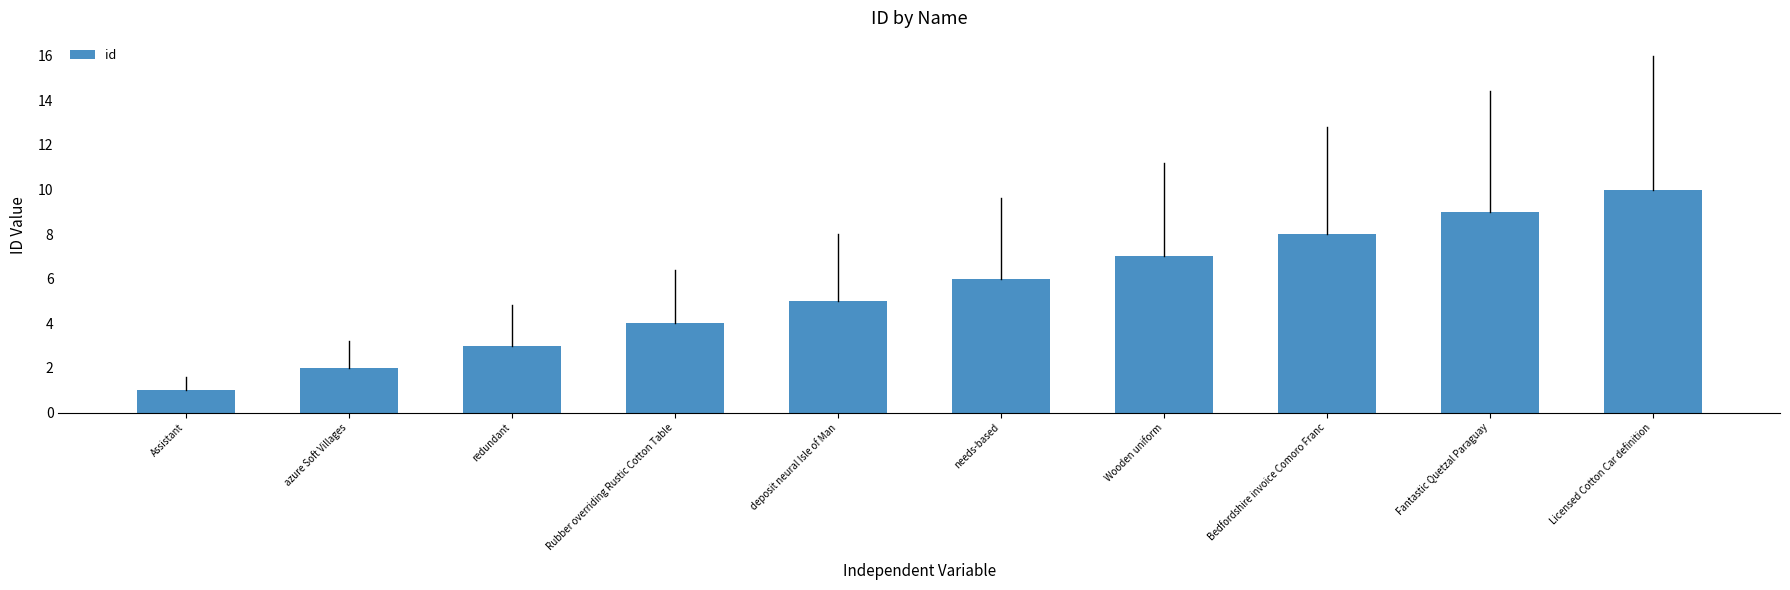

Reading left to right, transcribe all the data shown in this chart.

1	2	3	4	5	6	7	8	9	10